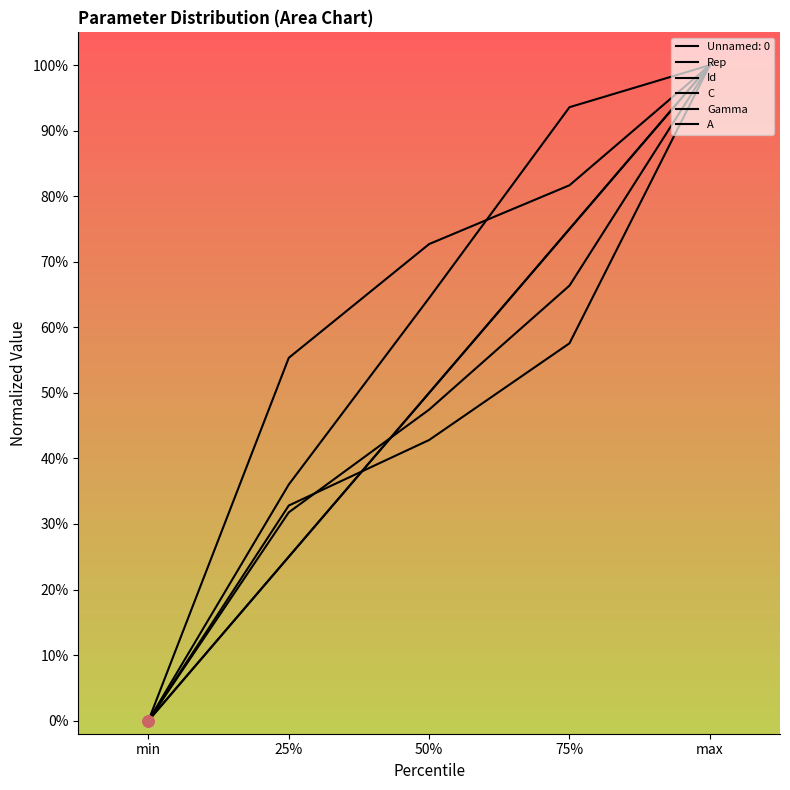

Does the chart have visible grid lines?

No